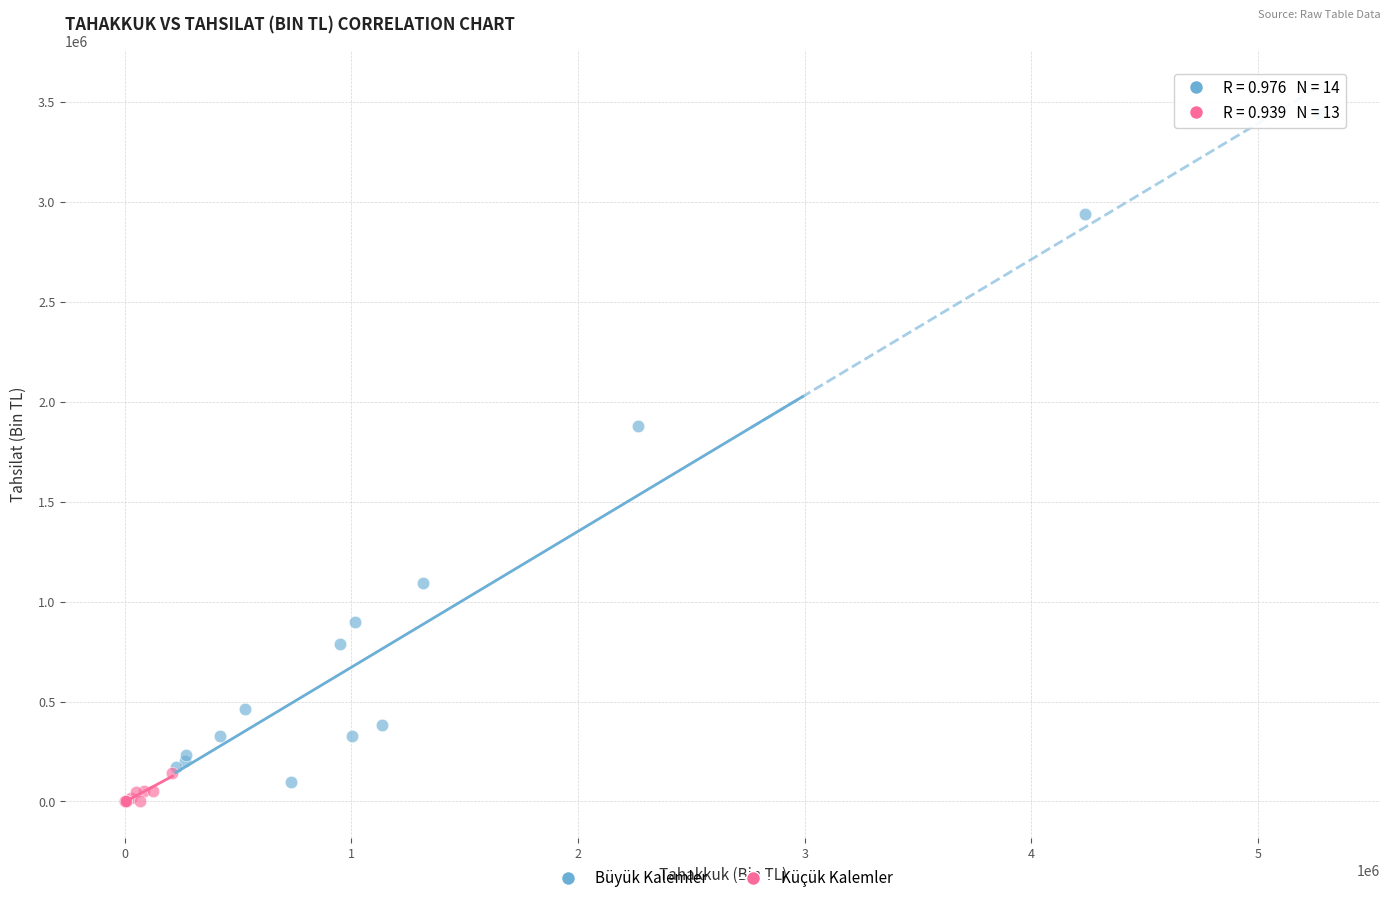

Which series has the widest spread of Y values?

Büyük Kalemler